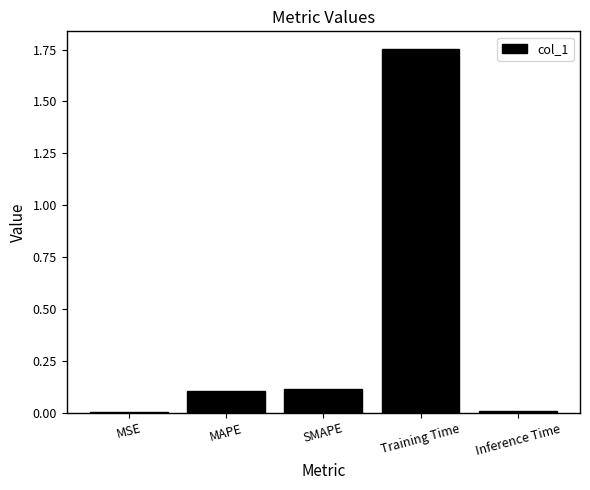

The chart shows a value of 0.1 at MAPE. True or false?

True